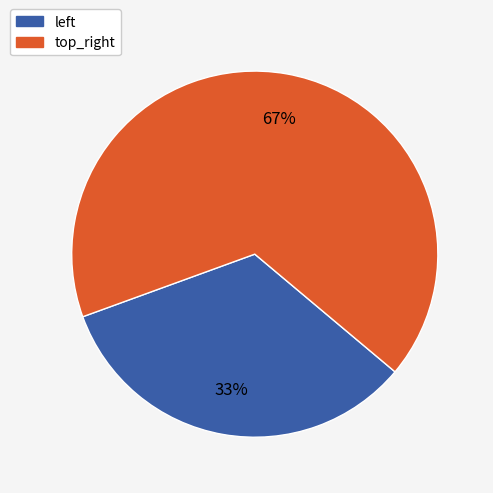

True or false: top_right accounts for 67% of the total.

True